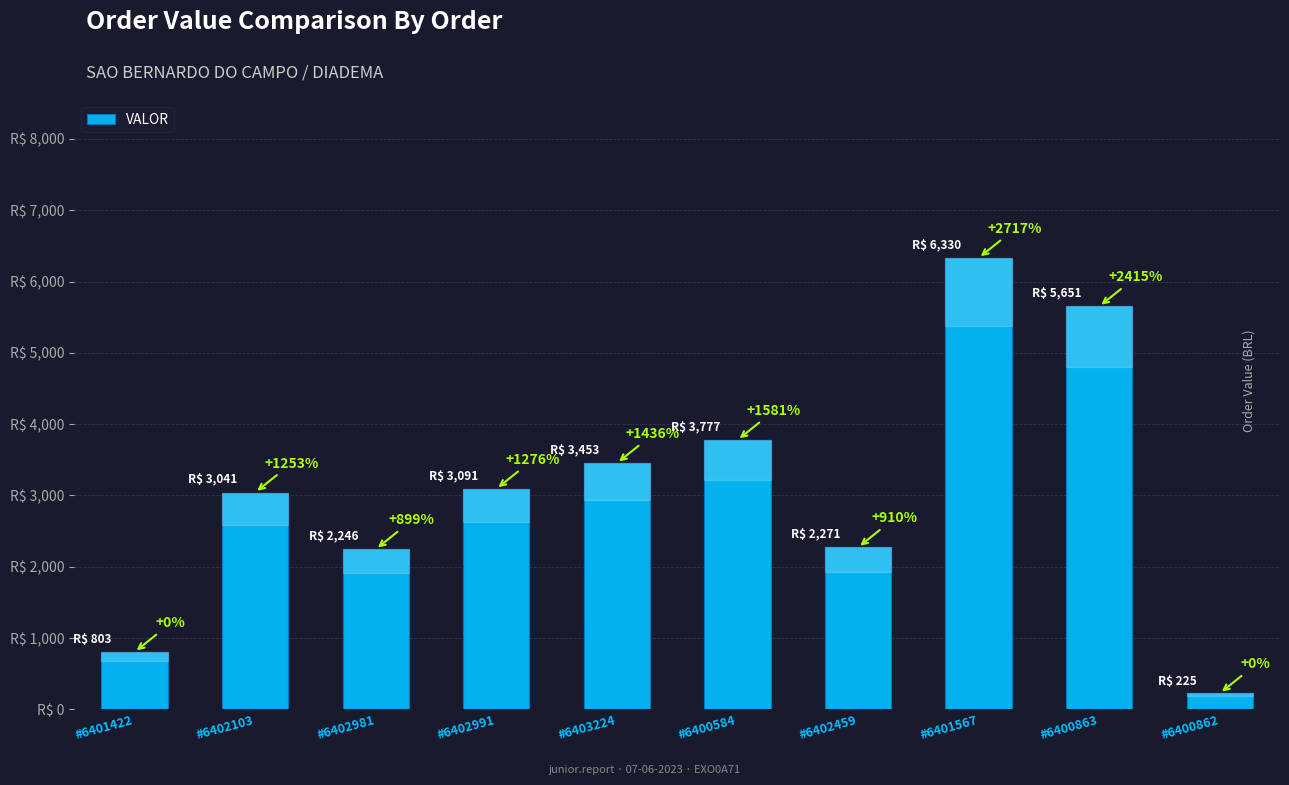

Reading left to right, extract all data points from this chart.

802.9	3041.1	2245.5	3091.3	3452.6	3776.9	2270.7	6330.3	5650.6	224.7